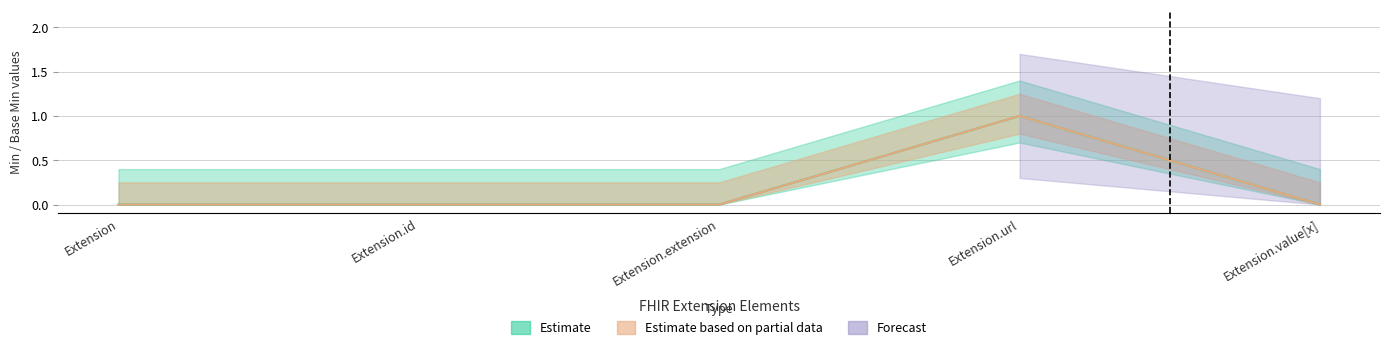

True or false: Min and Base Min cross at least once.

False